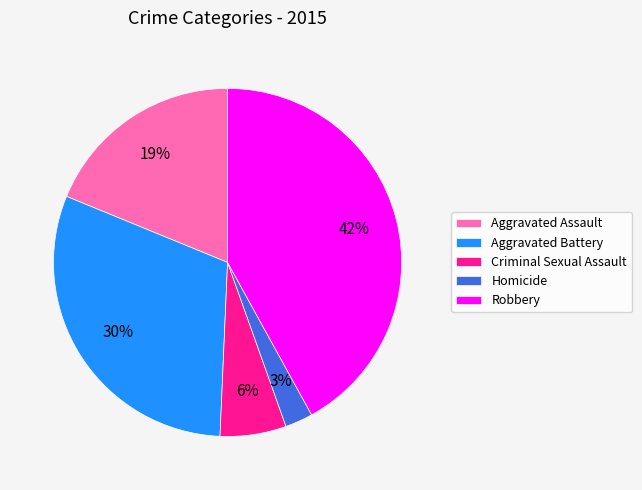

Which category has the biggest portion of the pie?

Robbery